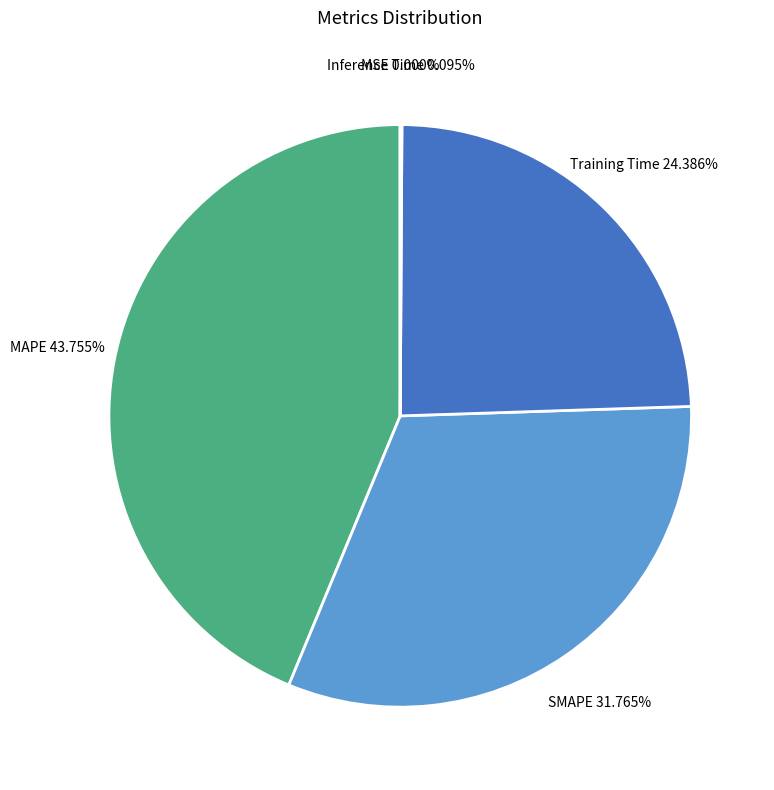

Which category has the biggest portion of the pie?

MAPE